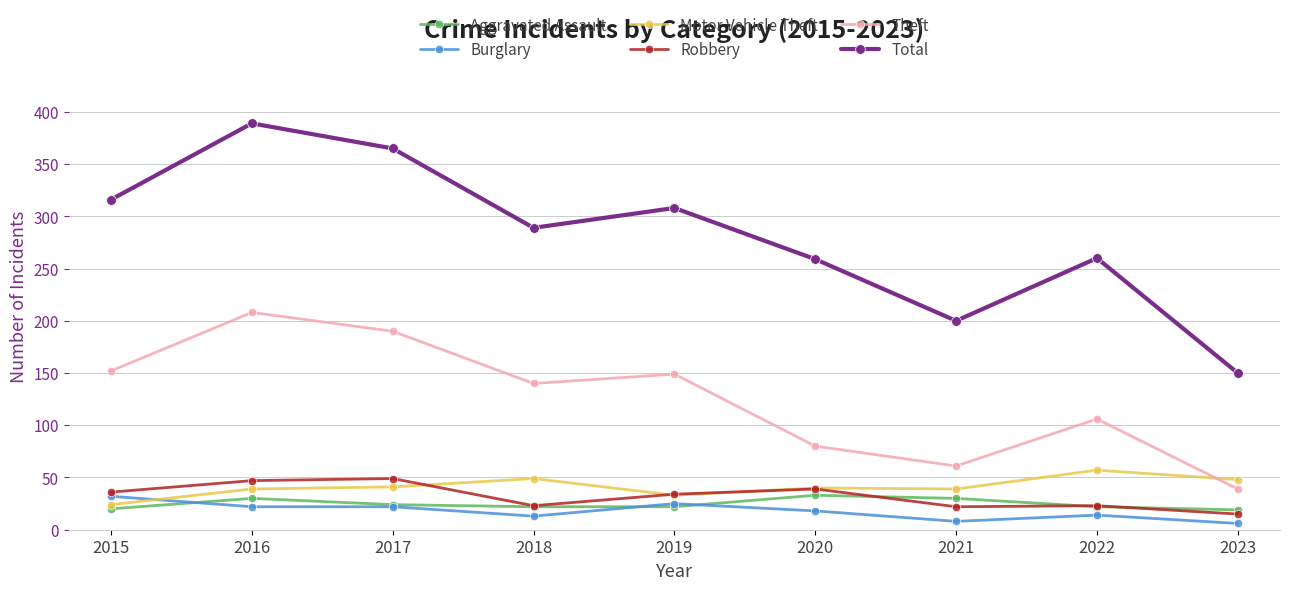

Where is the first local maximum for Theft?

2016